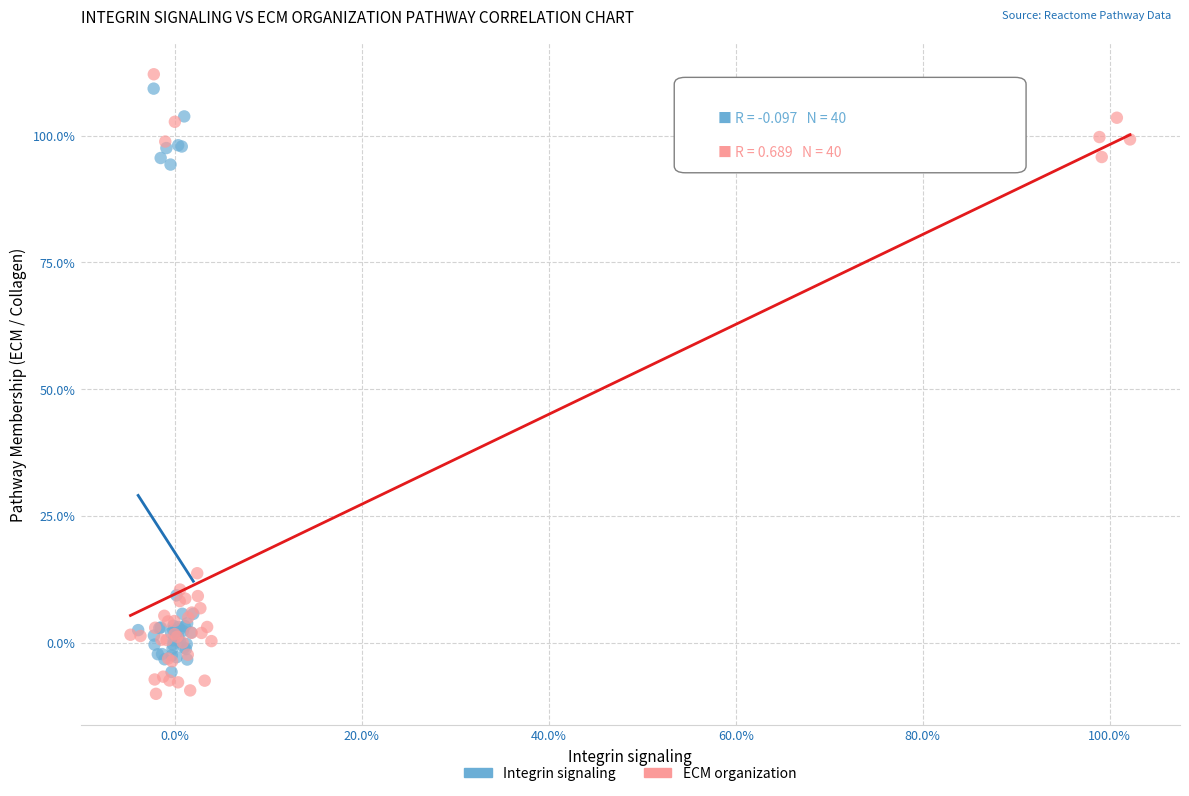

What are all the series names shown in the legend?

Integrin signaling, ECM organization